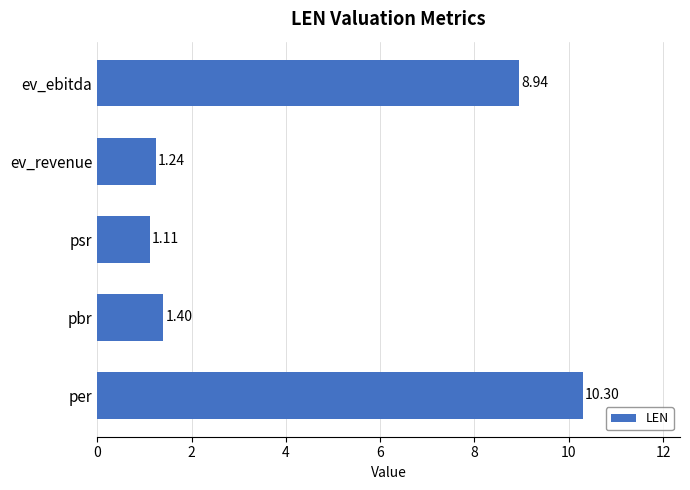

Where is the data nearest to the value 5?

pbr